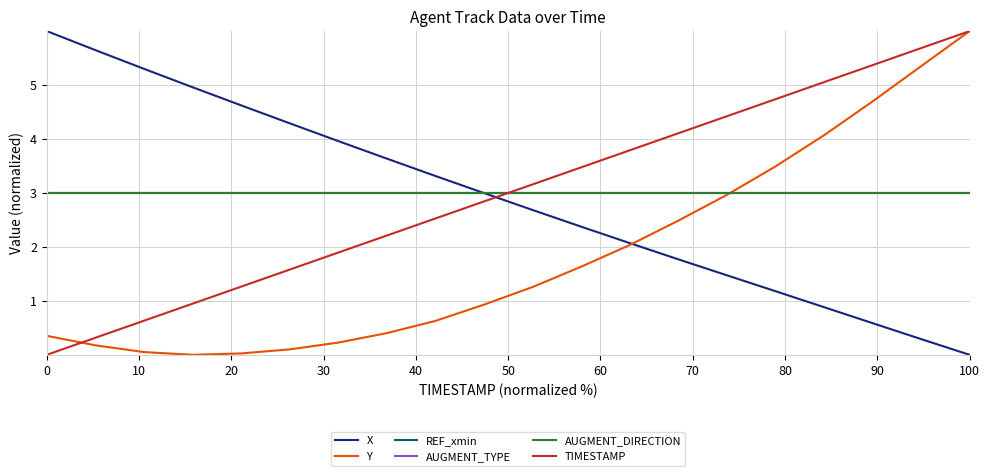

Does the chart have visible grid lines?

Yes